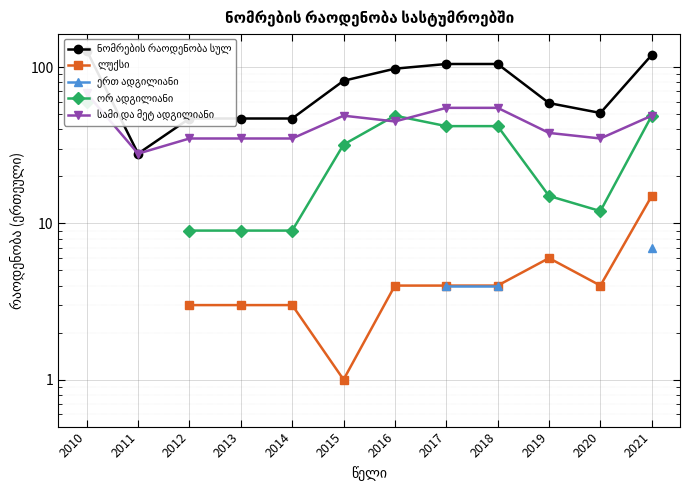

True or false: ორ ადგილიანი and ლუქსი intersect in this chart.

False